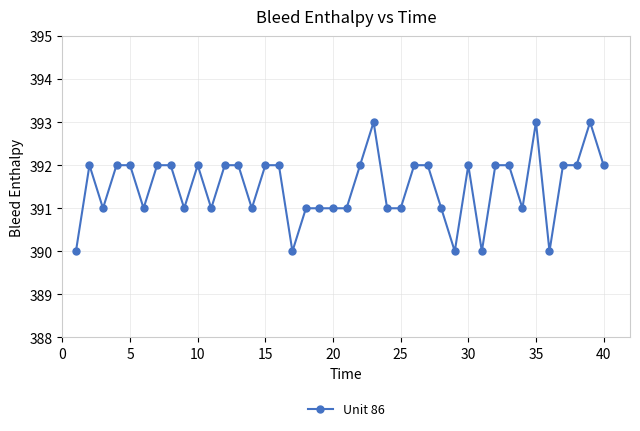

What is the difference between the maximum and minimum values?

3